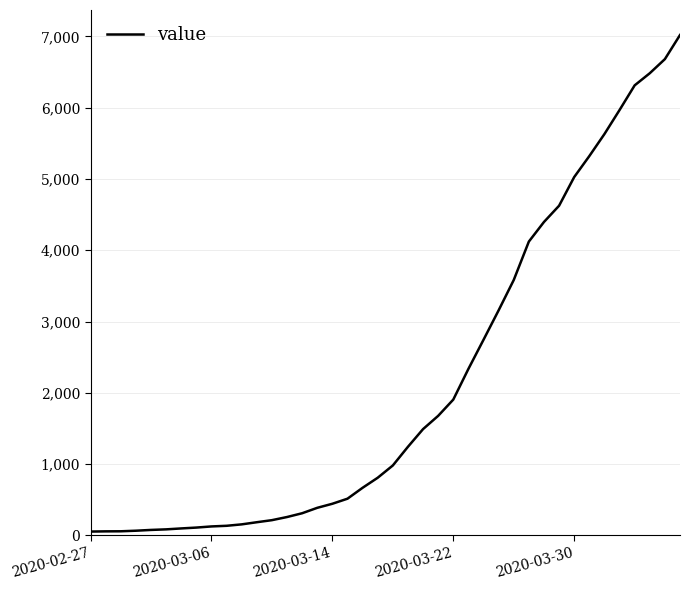

What is the difference between the maximum and minimum values?

6964